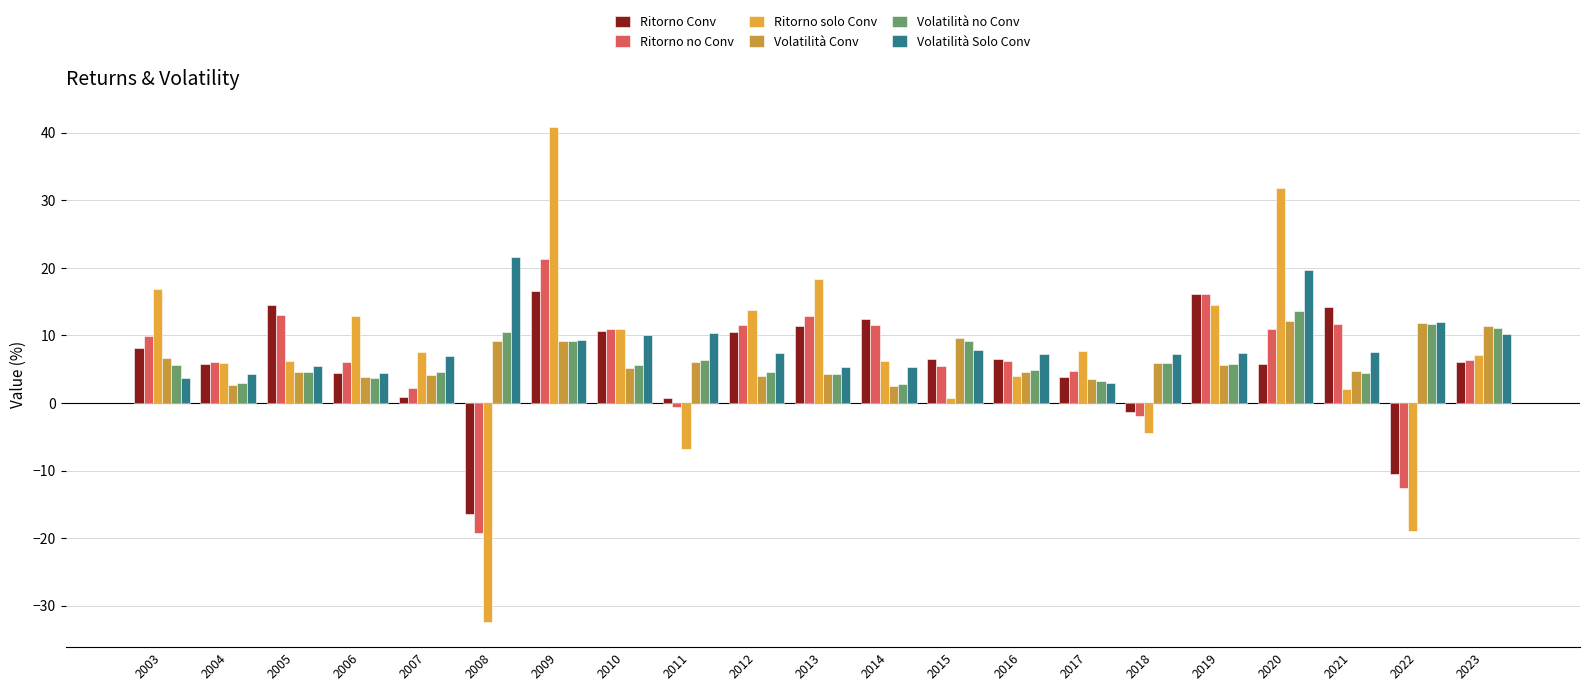

What is the total value across all series at 2016?

33.3